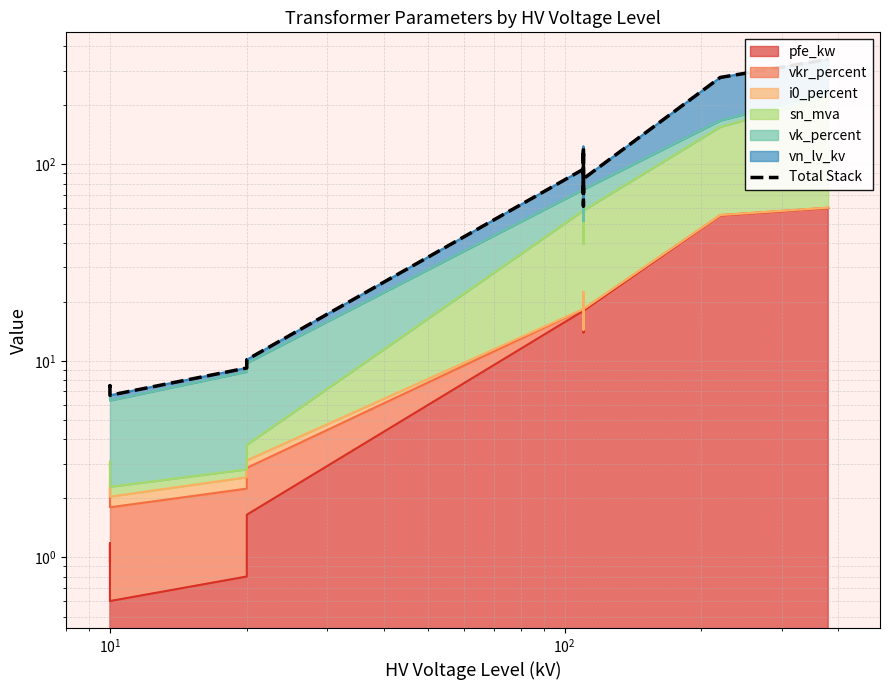

What is the greatest value displayed?

342.5